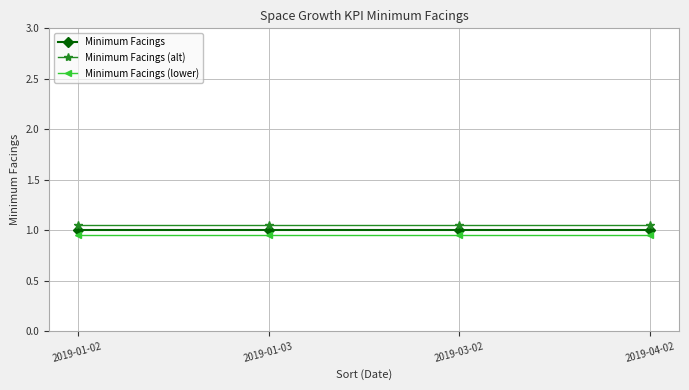

The value of Minimum Facings (lower) at 2019-04-02 is 1.6. True or false?

False